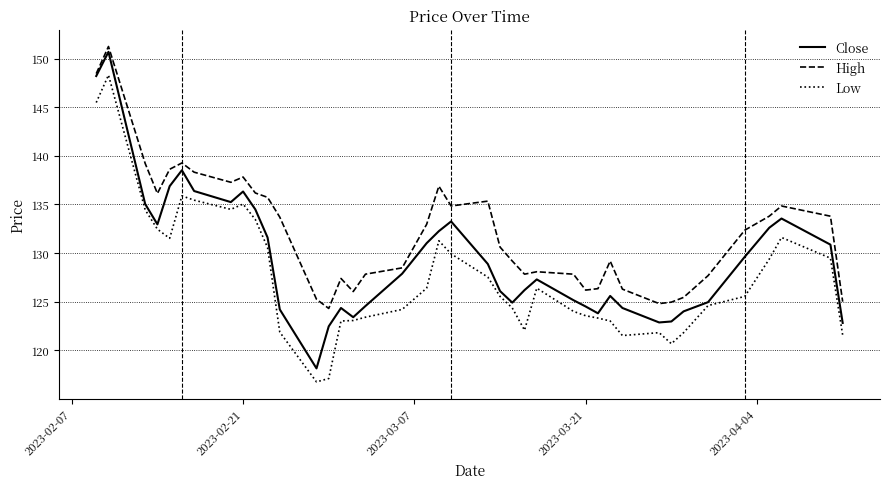

Which series has the largest total across all categories?

High